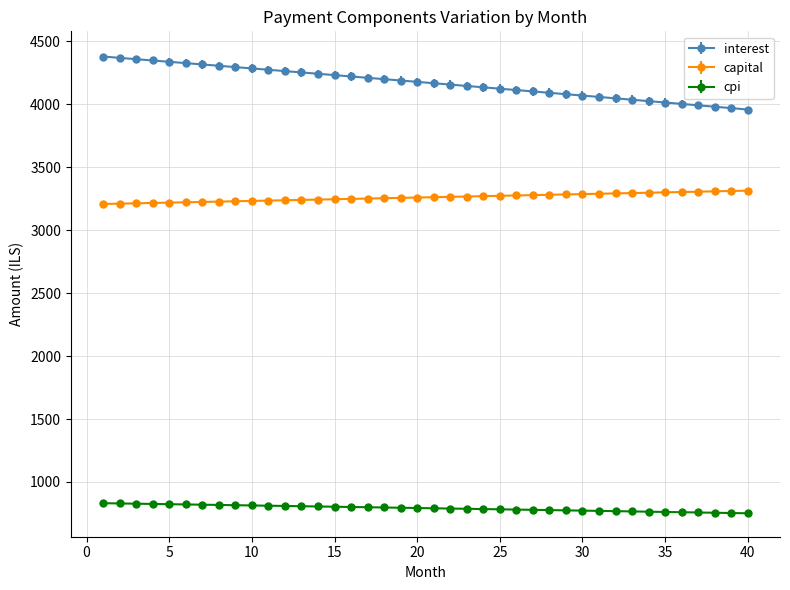

Rank the series by their average value, from highest to lowest.

interest, capital, cpi